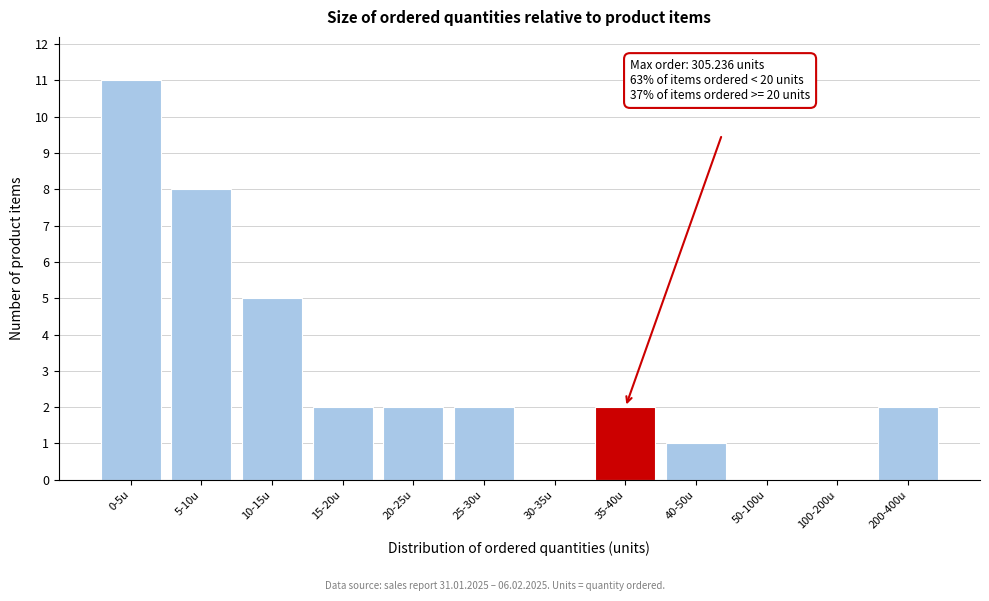

Reading left to right, what are all the values shown in this chart?

0-5u=11	5-10u=8	10-15u=5	15-20u=2	20-25u=2	25-30u=2	30-35u=0	35-40u=2	40-50u=1	50-100u=0	100-200u=0	200-400u=2